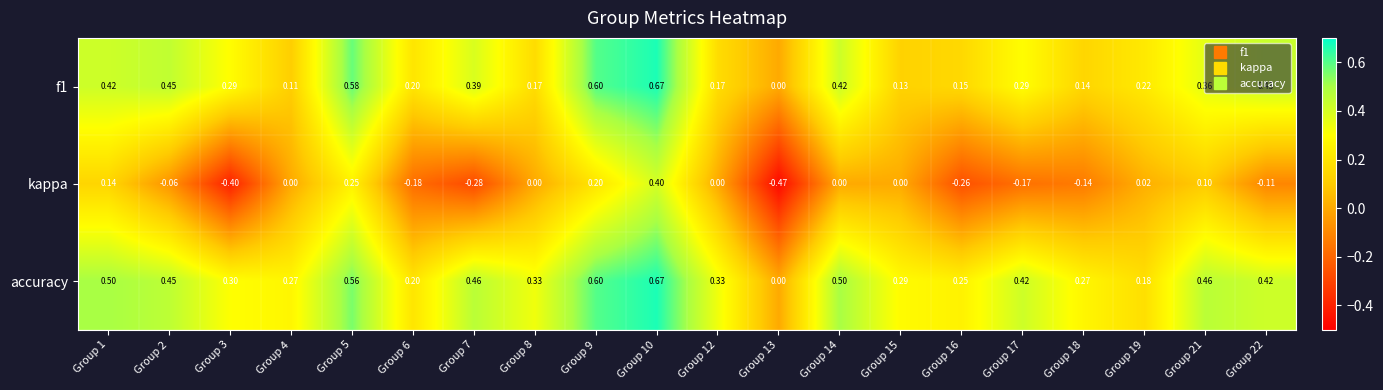

How many distinct data groups are displayed?

3